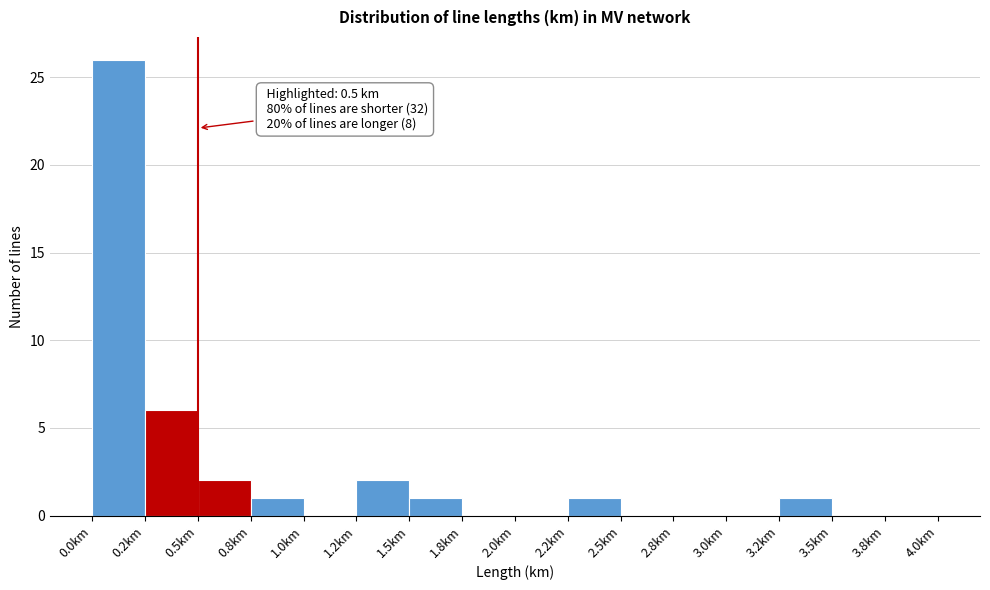

Reading left to right, what are all the values shown in this chart?

0.0km=26	0.2km=6	0.5km=2	0.8km=1	1.0km=0	1.2km=2	1.5km=1	1.8km=0	2.0km=0	2.2km=1	2.5km=0	2.8km=0	3.0km=0	3.2km=1	3.5km=0	3.8km=0